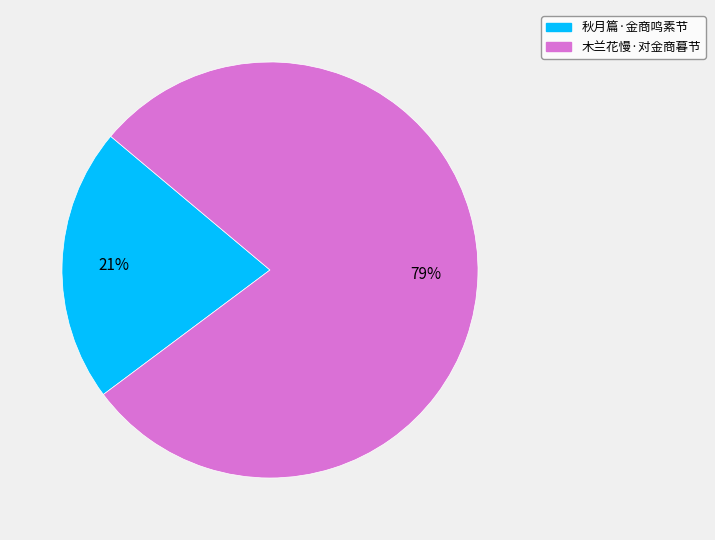

Do 木兰花慢·对金商暮节 and 秋月篇·金商鸣素节 together represent more than half of the pie?

Yes